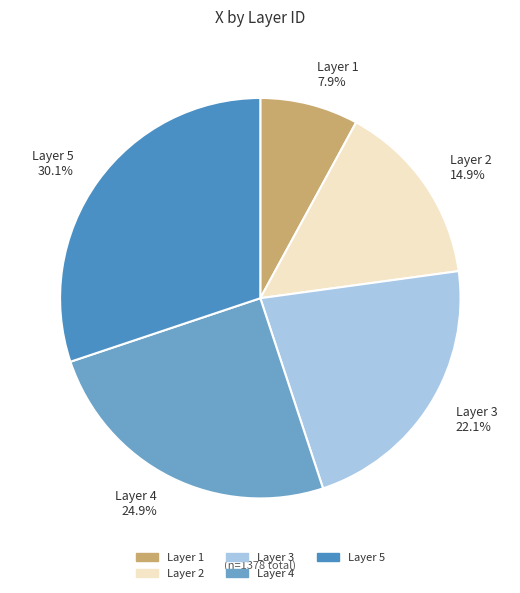

How much of the chart is everything except Layer 3?

77.9%